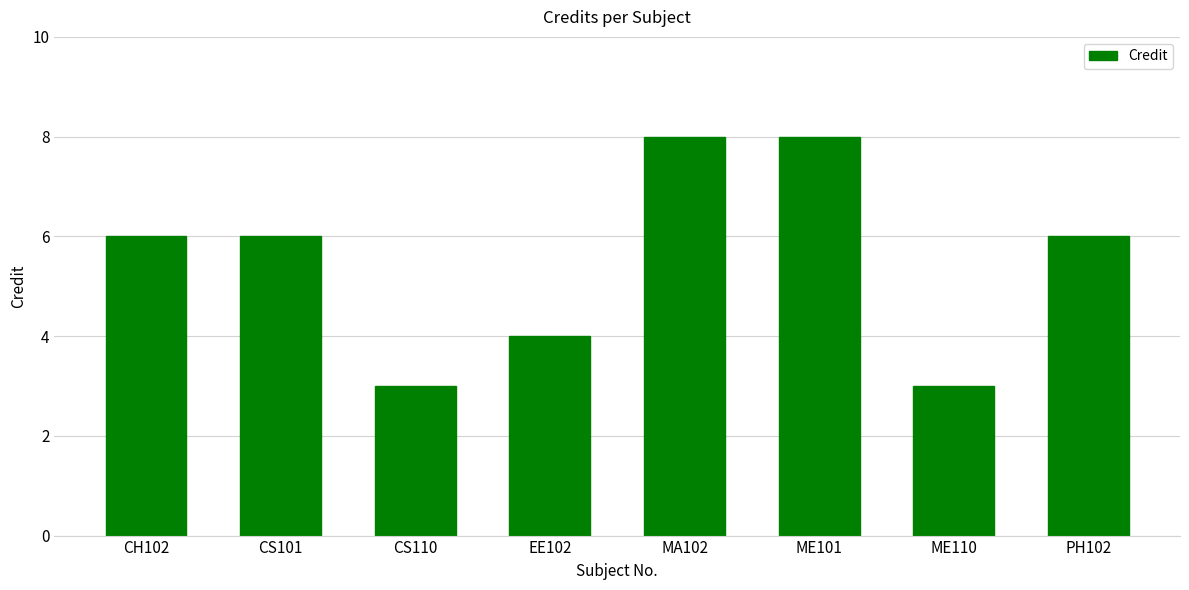

What is the minimum value shown in the chart?

3